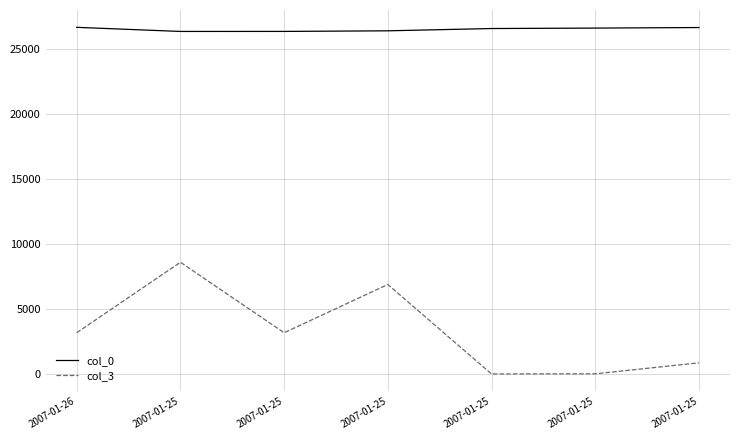

How many categories are shown in the chart?

7